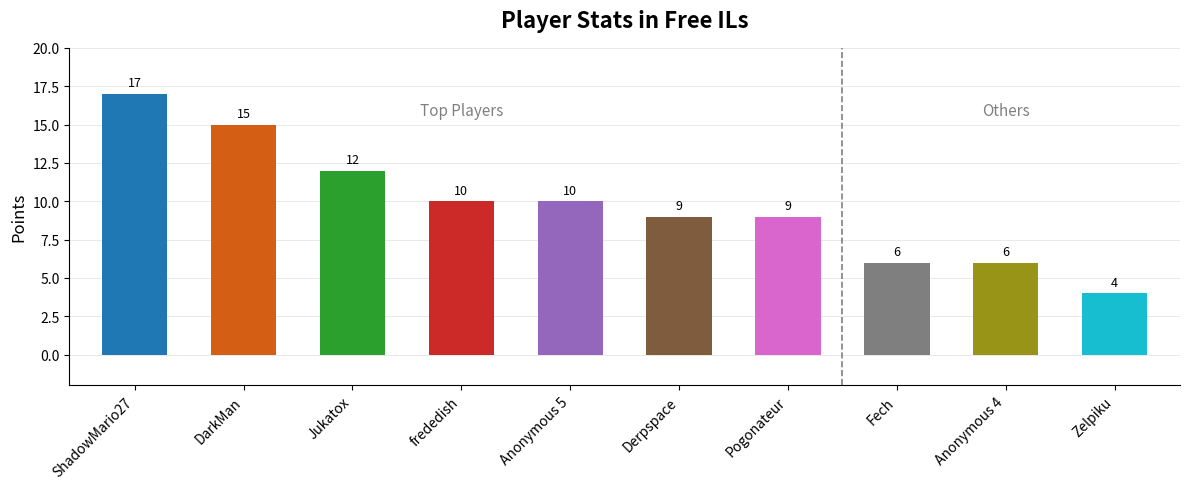

Read the value at Anonymous 4, to the nearest 10.

10